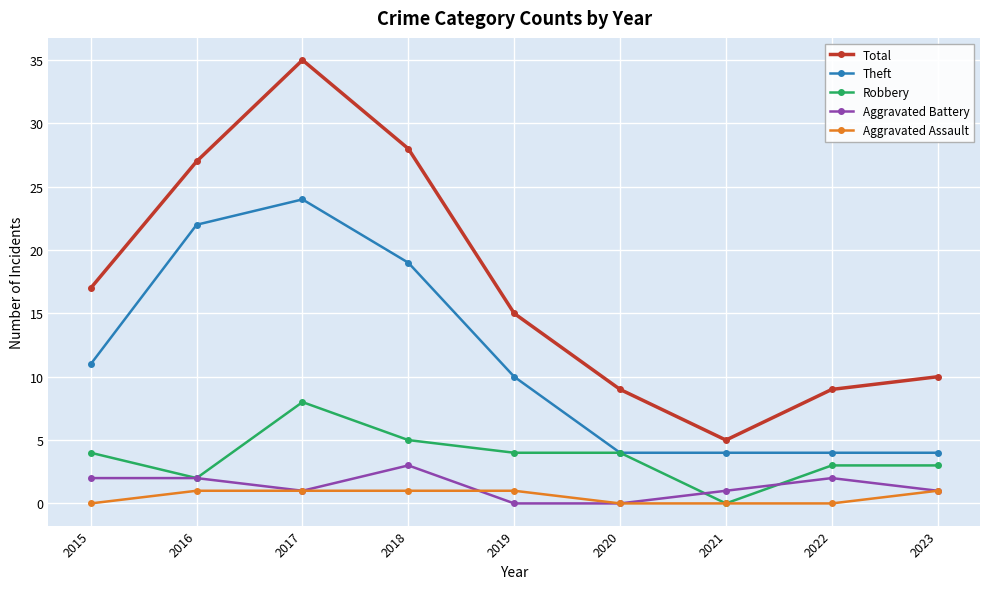

Which category has the highest value in the Total series?

2017